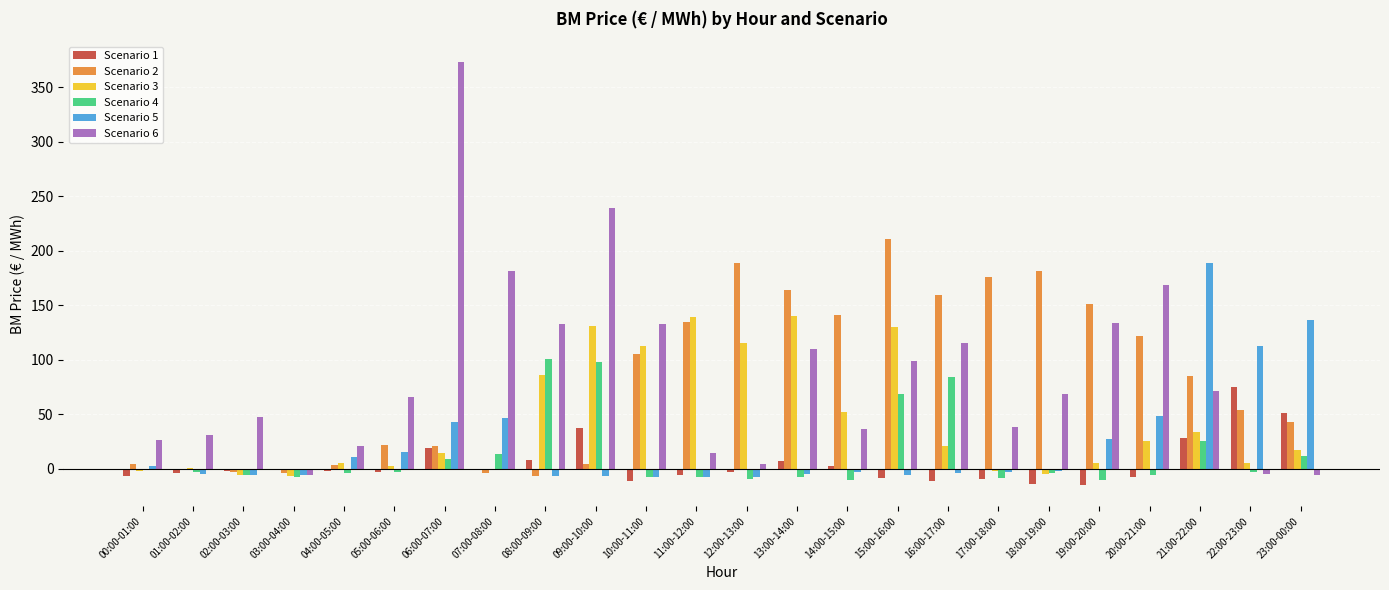

Is it true that Scenario 3 equals 130.2 at 15:00-16:00?

True